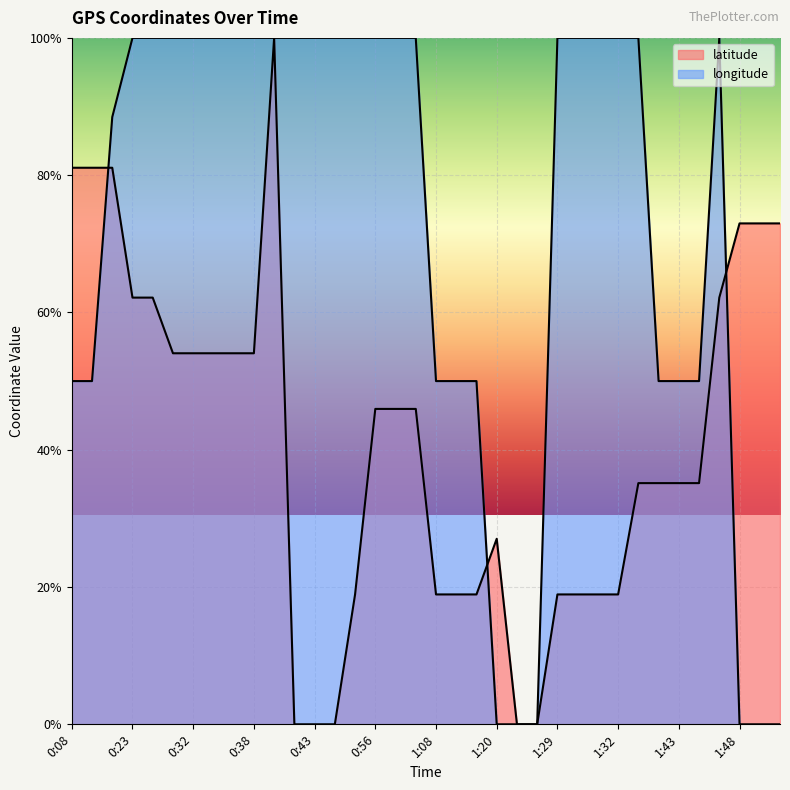

Which has a higher value, 0:38 or 1:45?

1:45